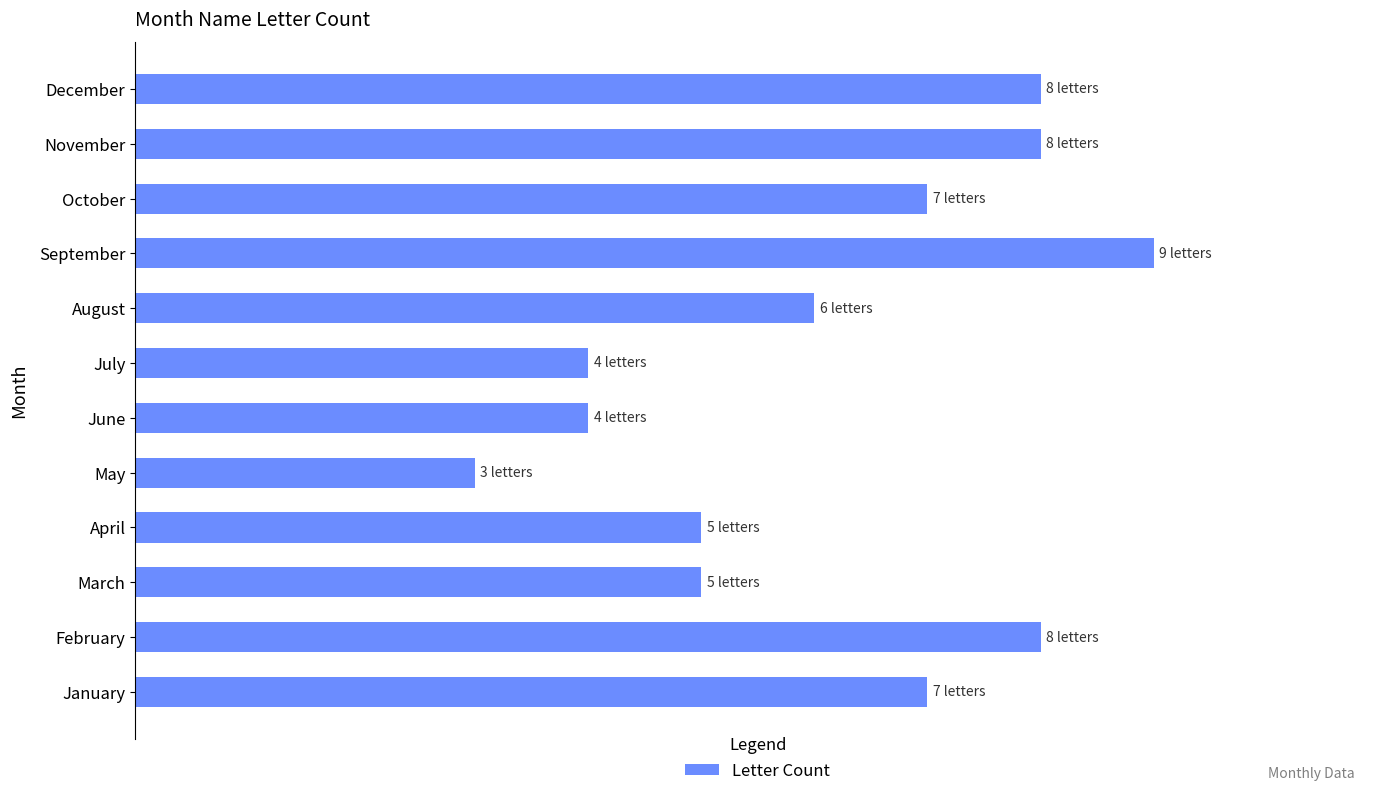

What is the smallest value displayed?

3